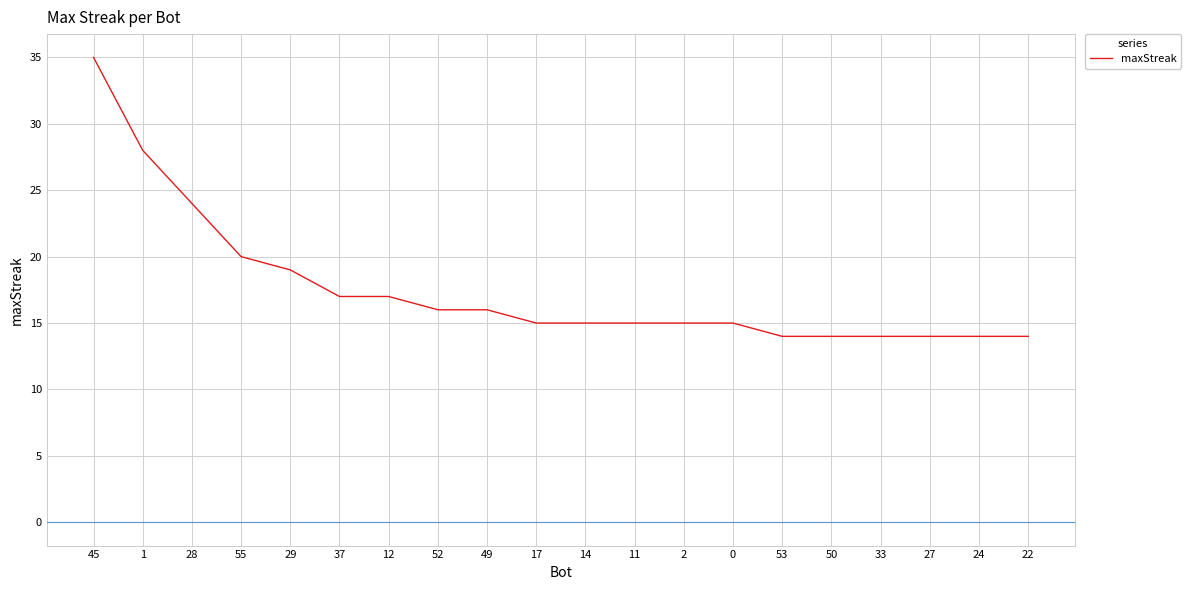

What is the approximate value at 49?

16